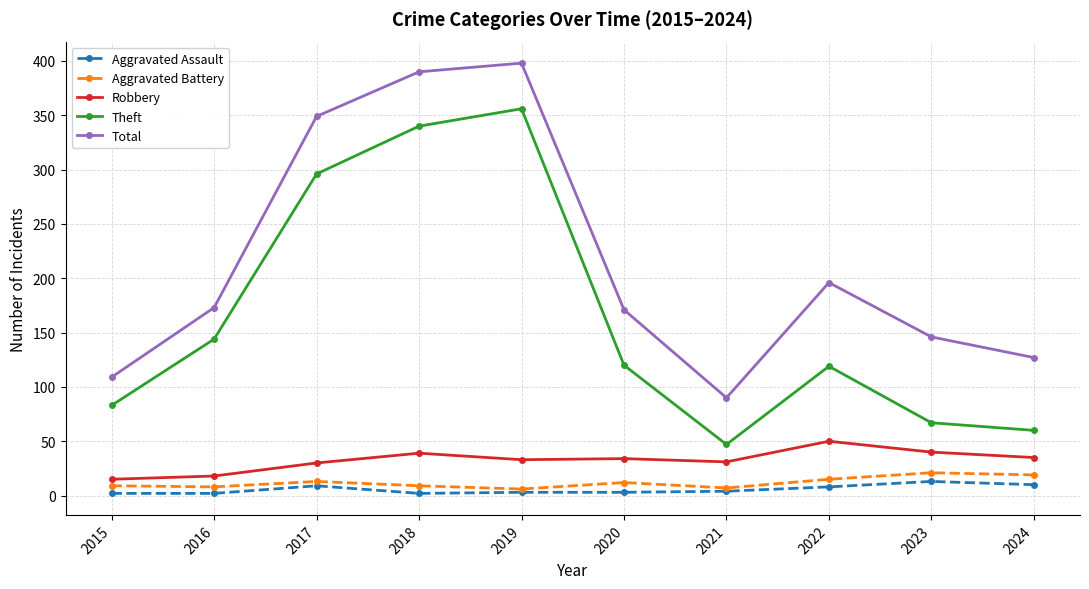

True or false: Robbery and Theft cross at least once.

False